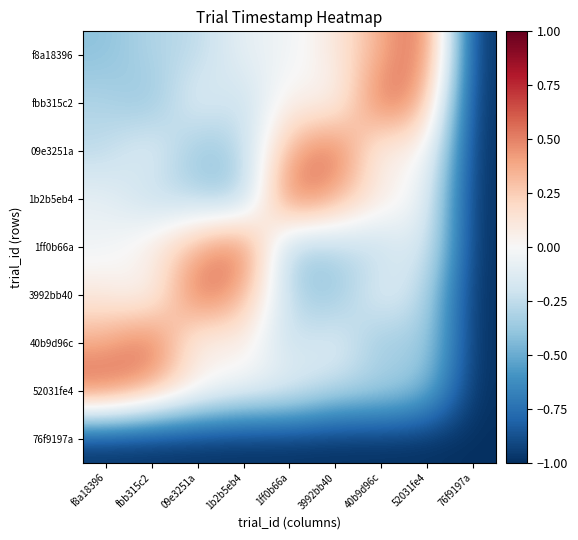

Between fbb315c2 and 3992bb40, which series saw the biggest shift?

09e3251a